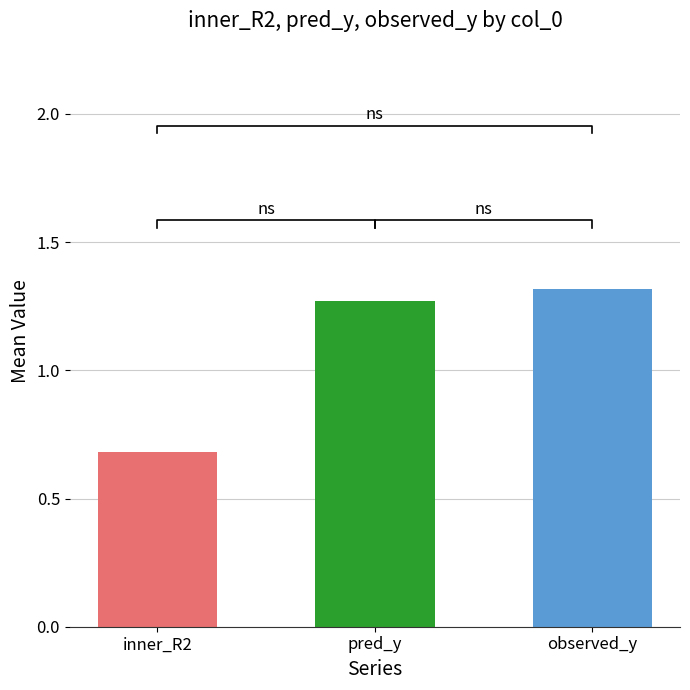

What is the approximate value of inner_R2 at 35?

0.7